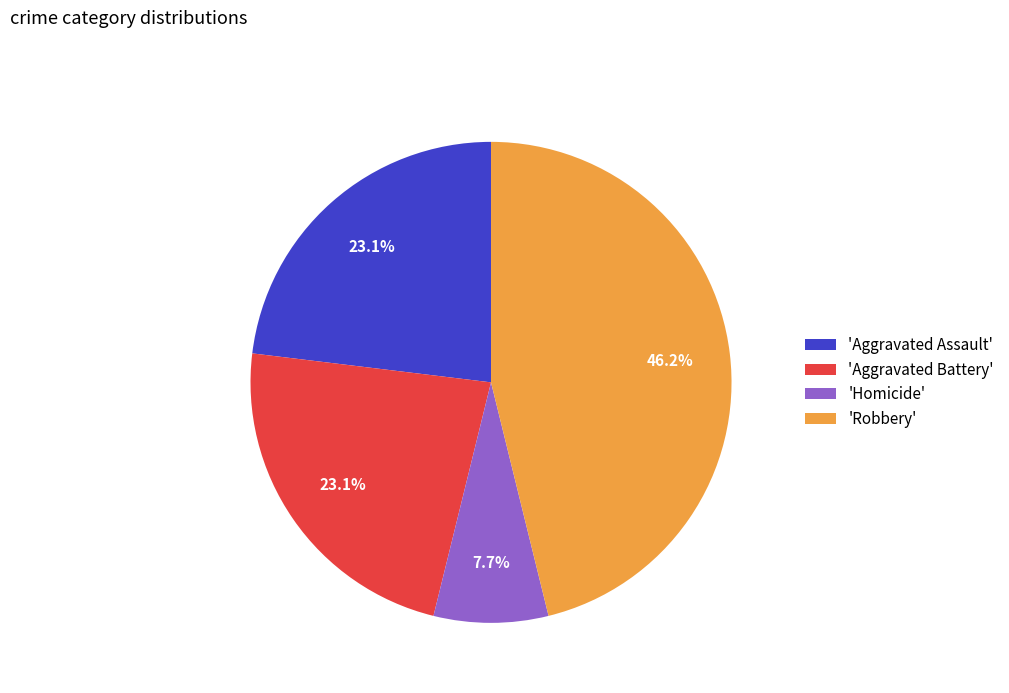

To the nearest percent, what is the difference between the largest and smallest slice percentages?

38%